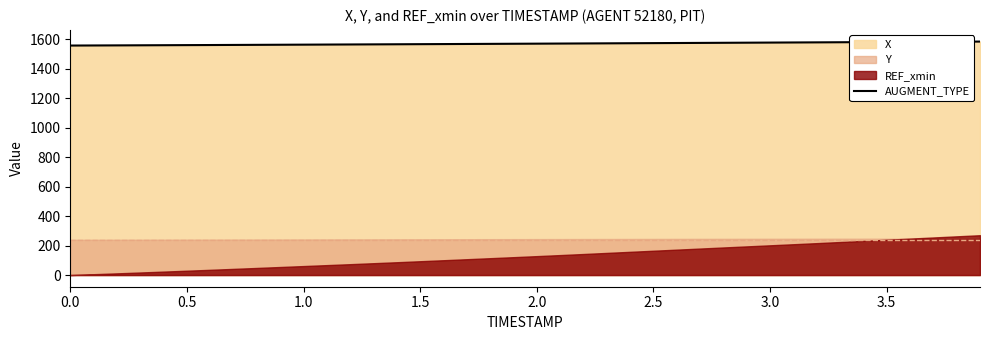

The value of AUGMENT_TYPE at 3.5 is 322.8. True or false?

False